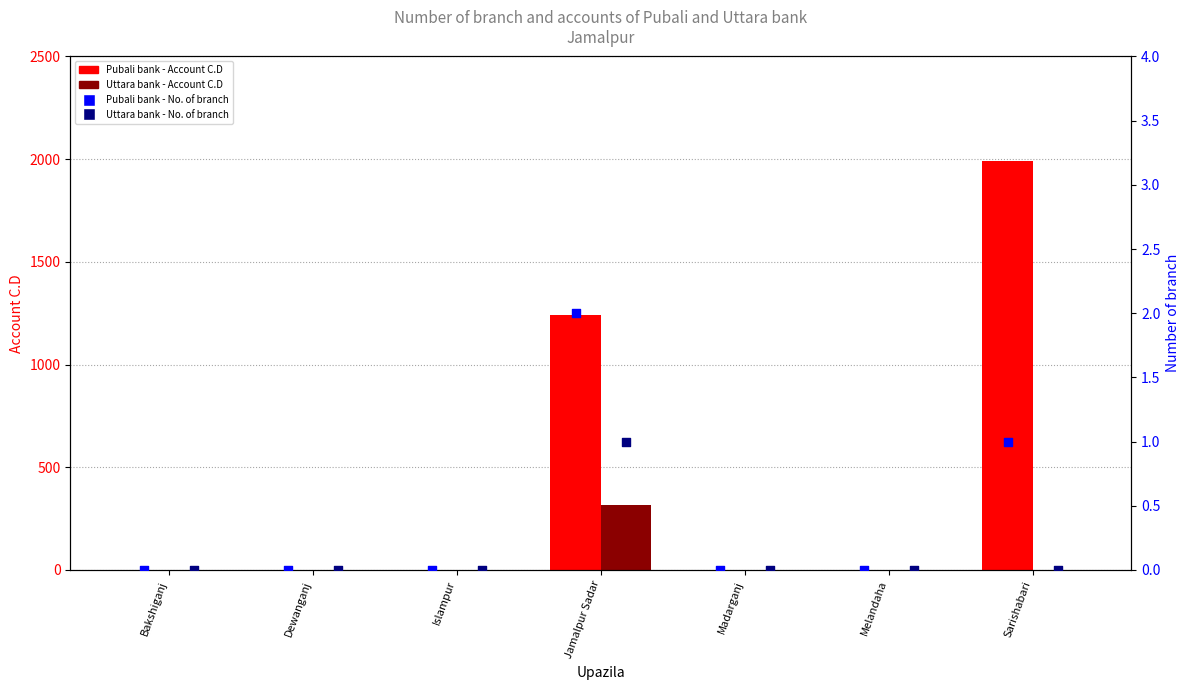

Which series reaches the minimum Y coordinate?

Pubali bank - Account C.D